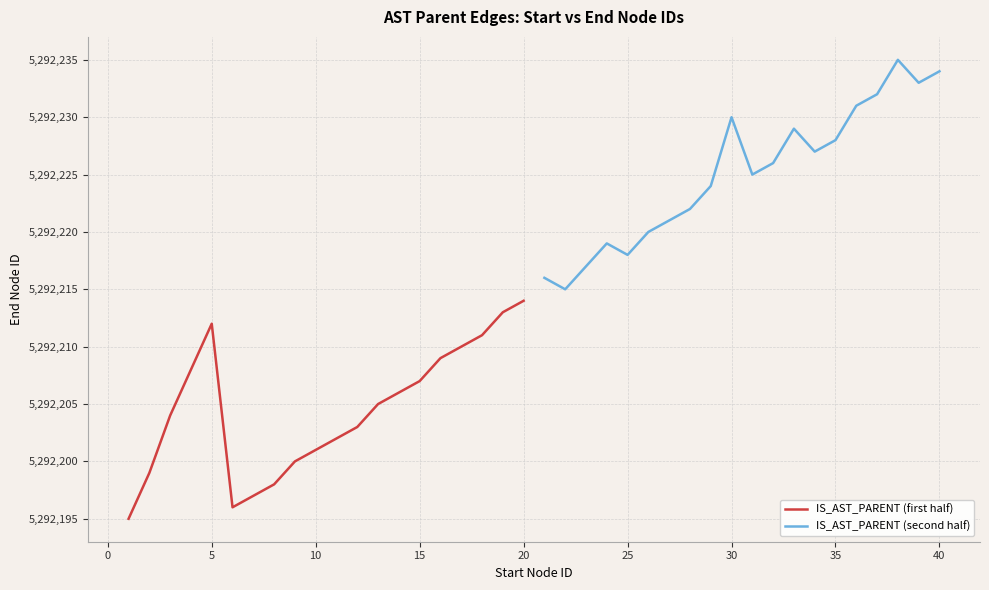

Which category has the highest value in the IS_AST_PARENT (first half) series?

20